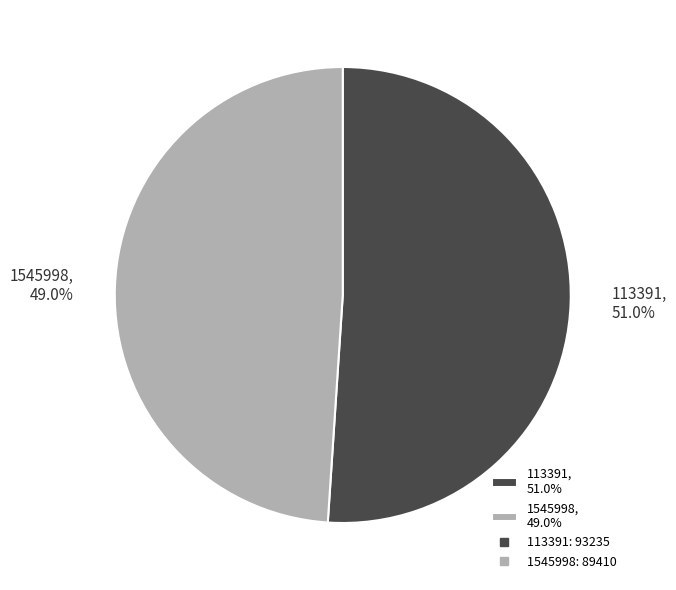

True or false: 1545998 accounts for 61% of the total.

False